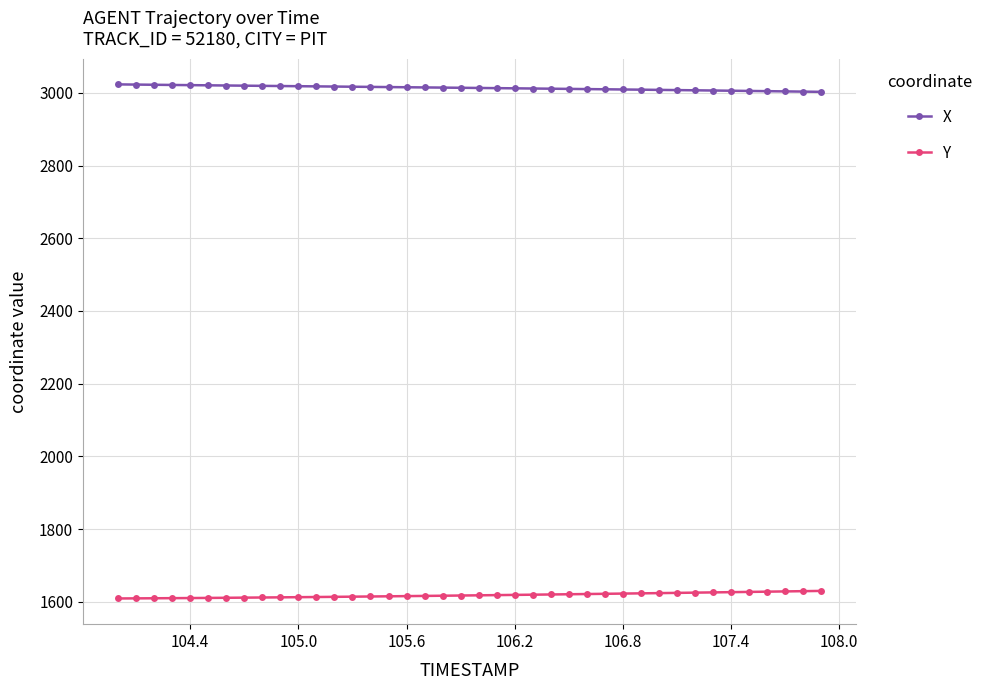

What is the minimum value for X?

3002.8